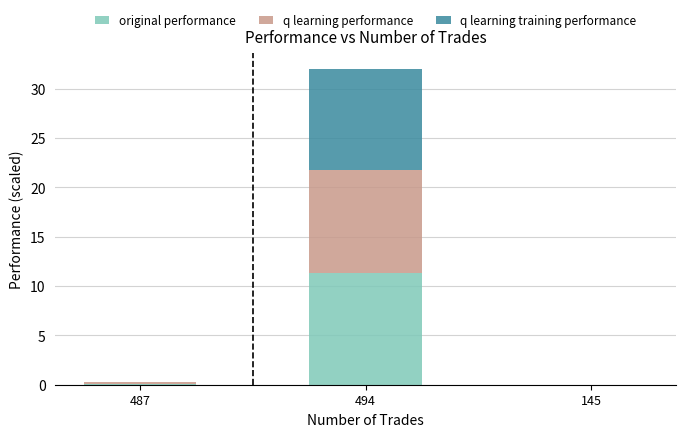

At which category is the sum across all series the highest?

494